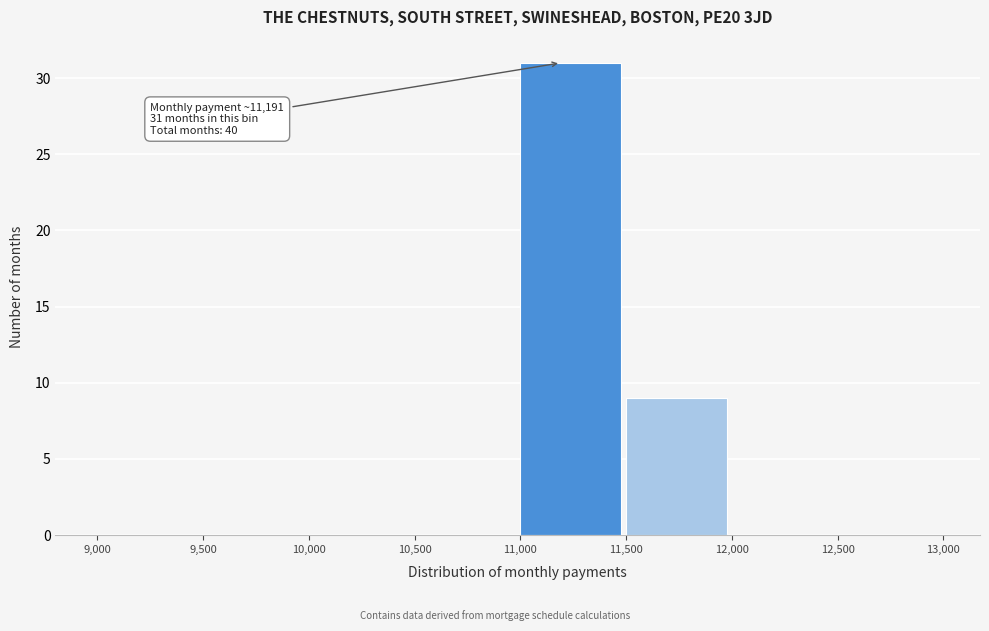

Which range on the x-axis has the tallest bar?

11,000 to 11,500